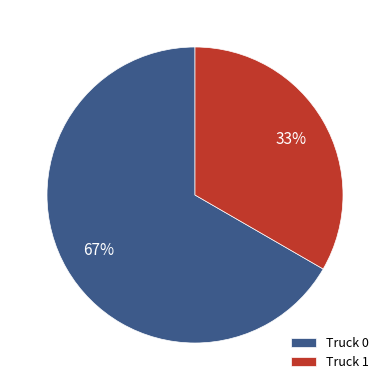

To the nearest percent, what is the average slice percentage?

50%